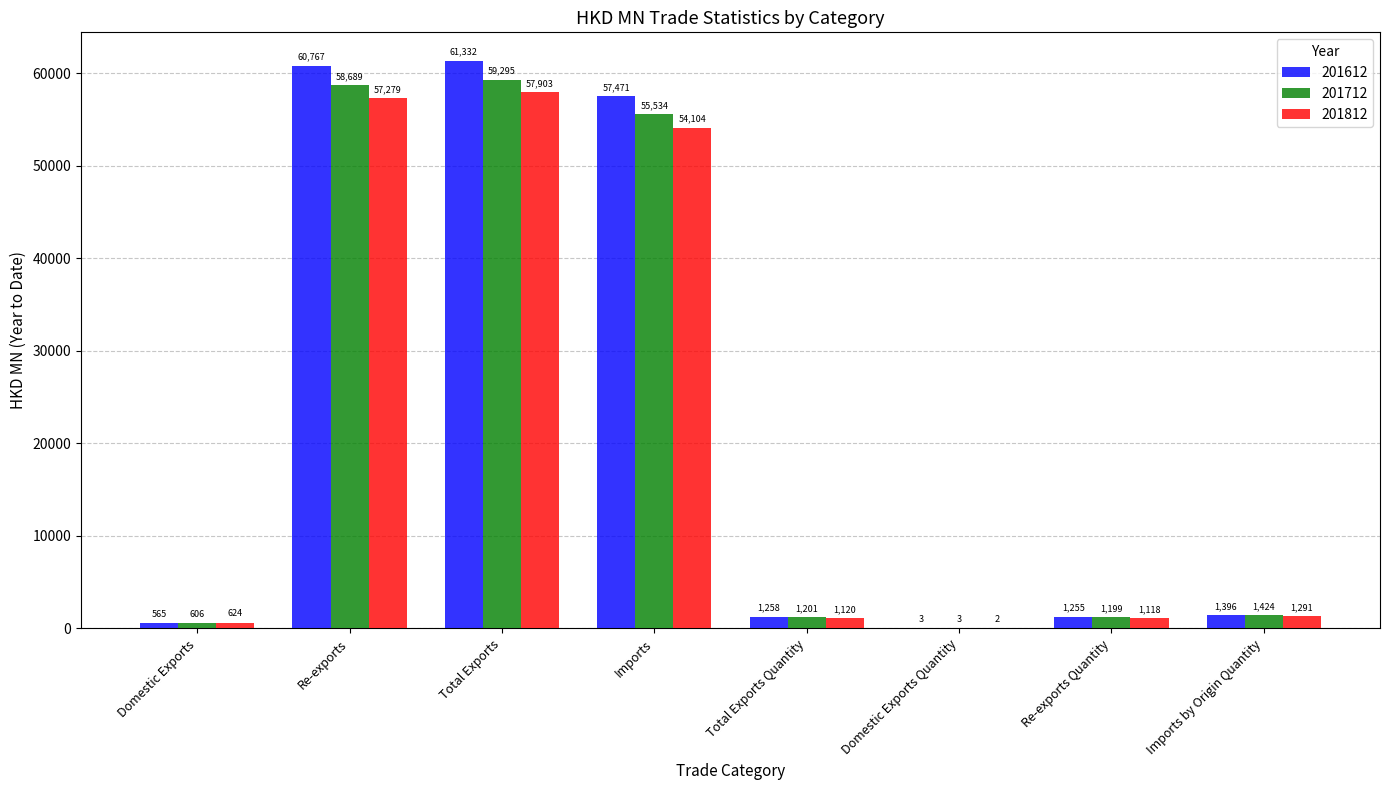

The value of 201612 at Imports is 23906.0. True or false?

False